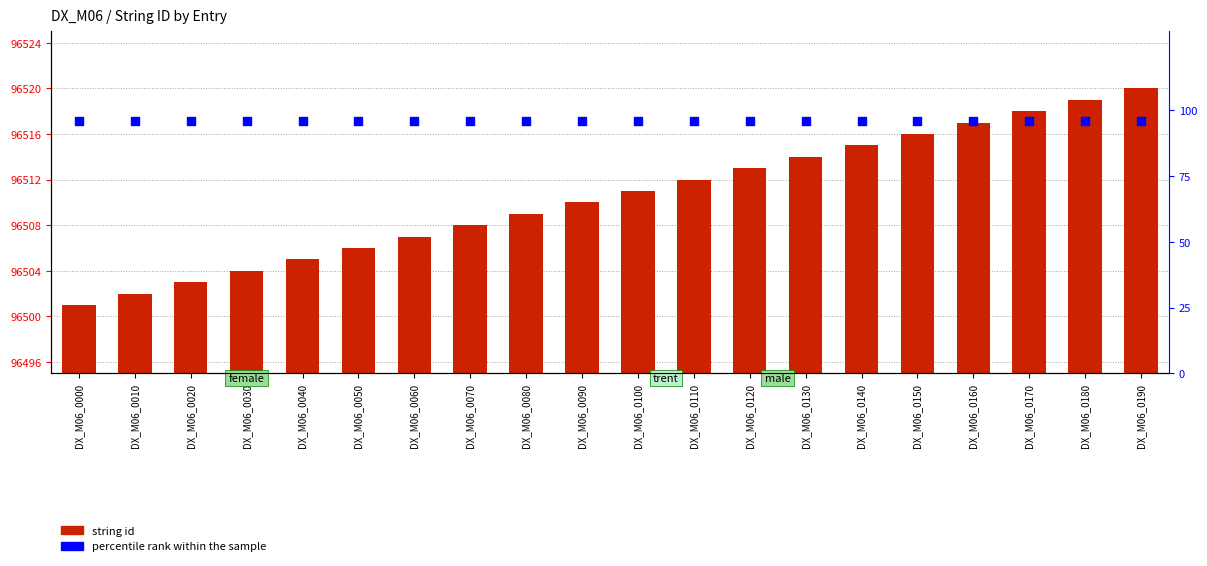

At which category is the sum across all series the highest?

DX_M06_0190